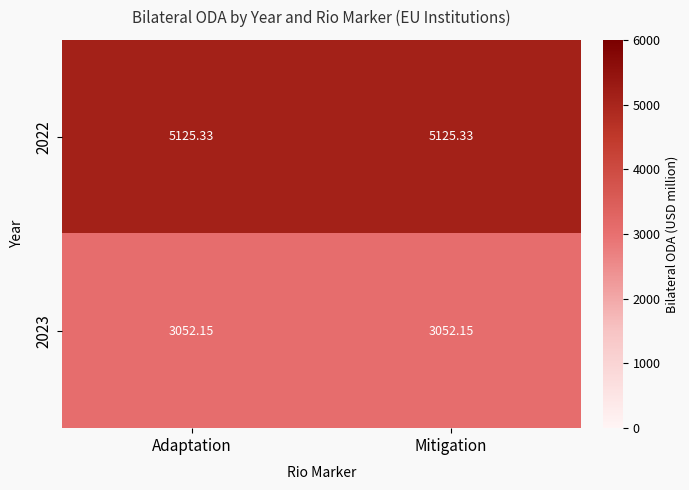

Which has a higher value, Mitigation or Adaptation?

Mitigation